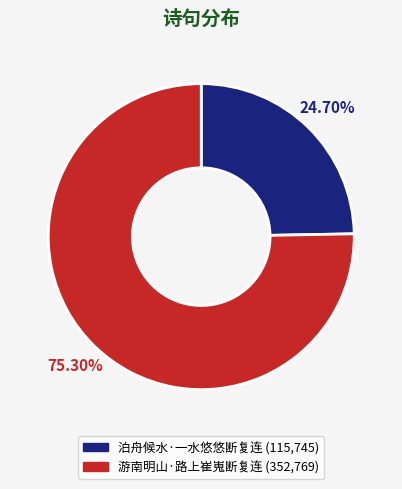

To the nearest percent, what is the combined percentage of 游南明山·路上崔嵬断复连 and 泊舟候水·一水悠悠断复连?

100%